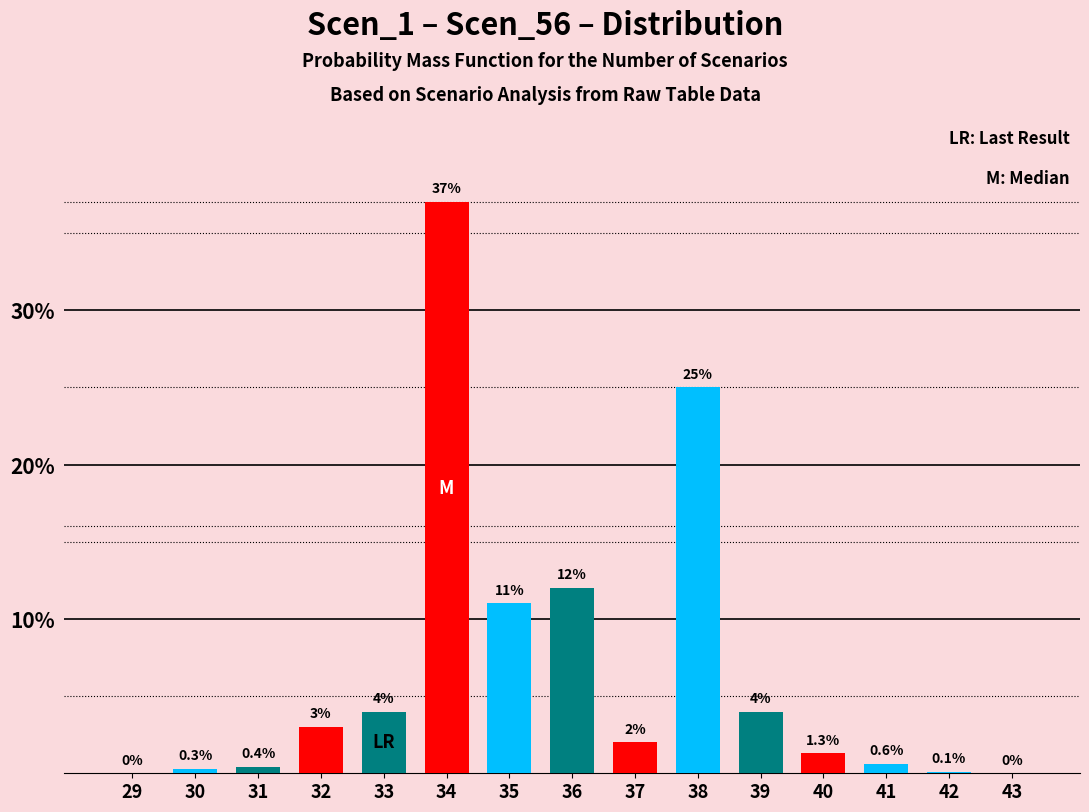

Reading left to right, extract all data points from this chart.

29=0.0	30=0.3	31=0.4	32=3.0	33=4.0	34=37.0	35=11.0	36=12.0	37=2.0	38=25.0	39=4.0	40=1.3	41=0.6	42=0.1	43=0.0